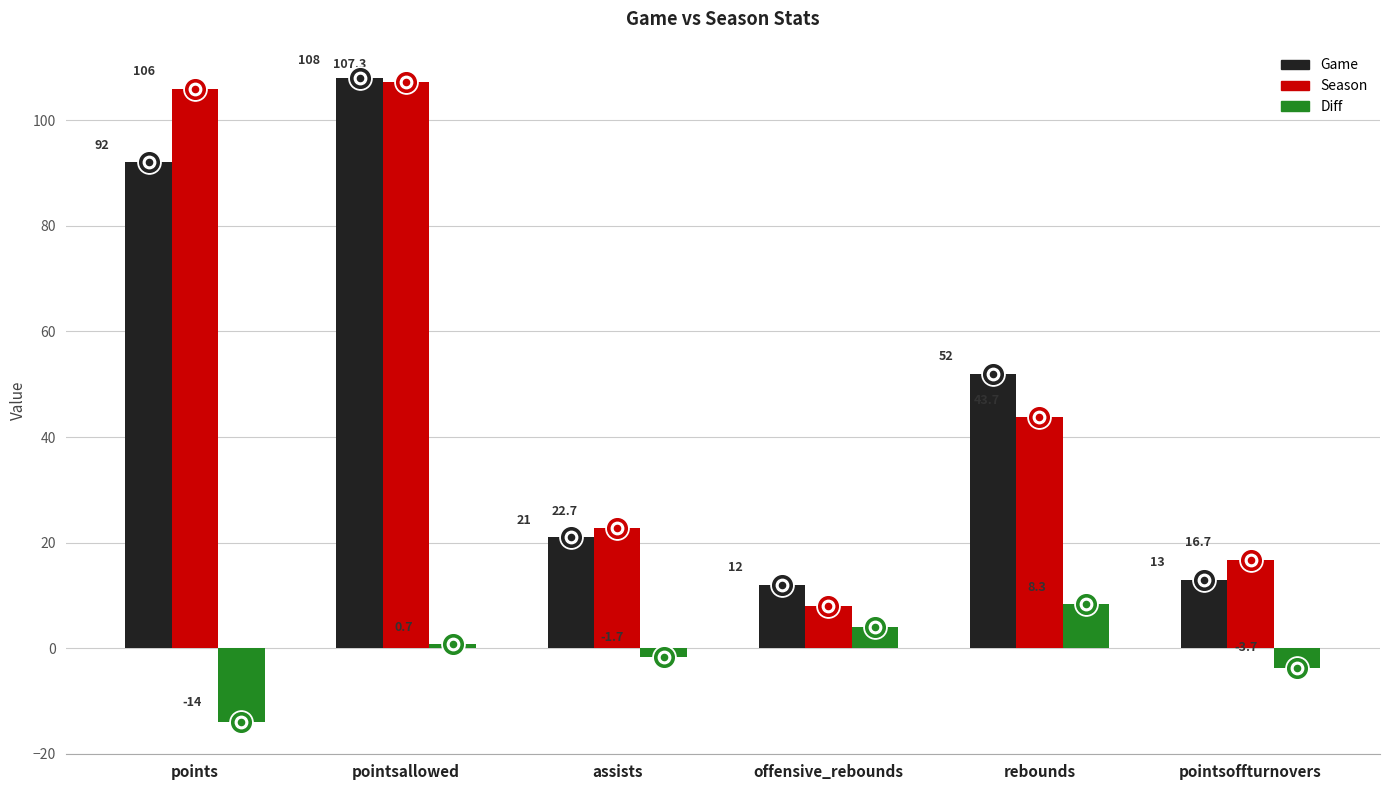

At which category is the sum across all series the highest?

pointsallowed